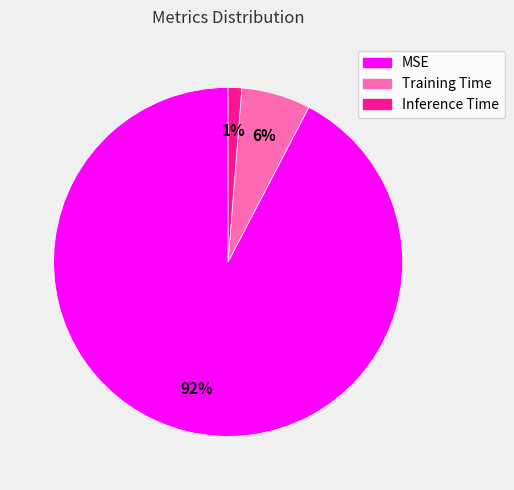

Does any single category account for the majority?

Yes